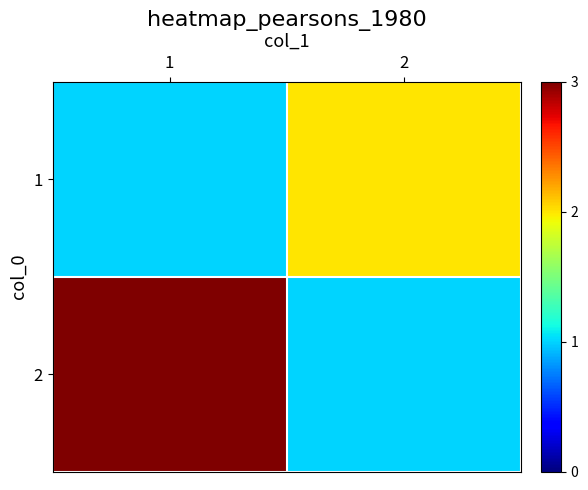

Which has a higher value, 2 or 1?

2